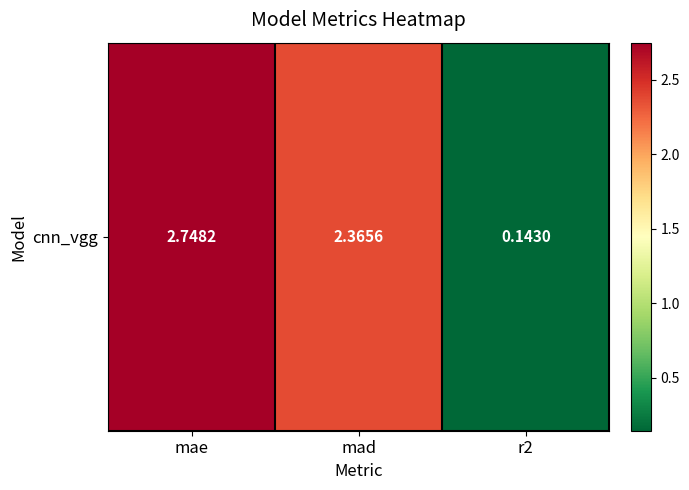

How many data points does each series have?

3